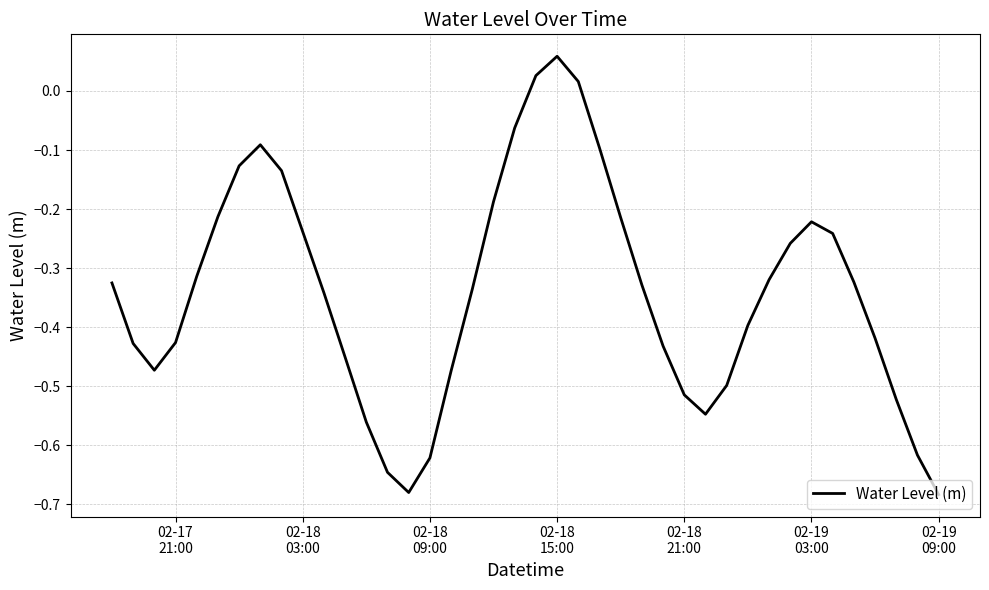

How many series are shown in this chart?

1